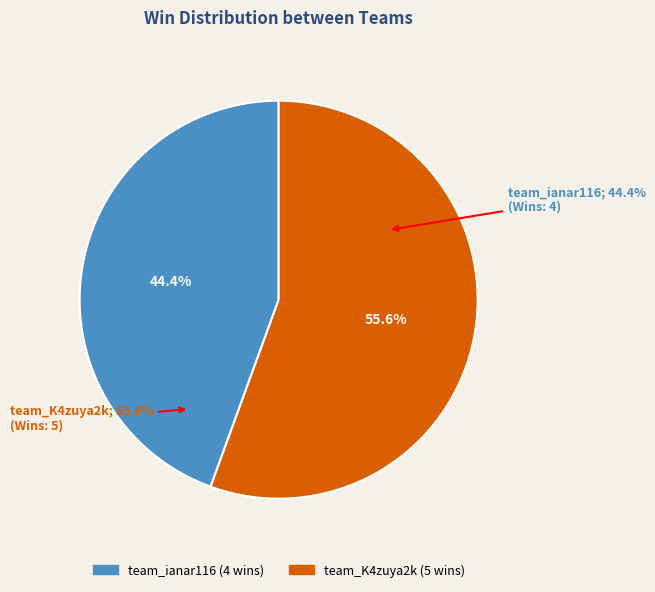

The team_K4zuya2k slice represents 56% of the pie. True or false?

True